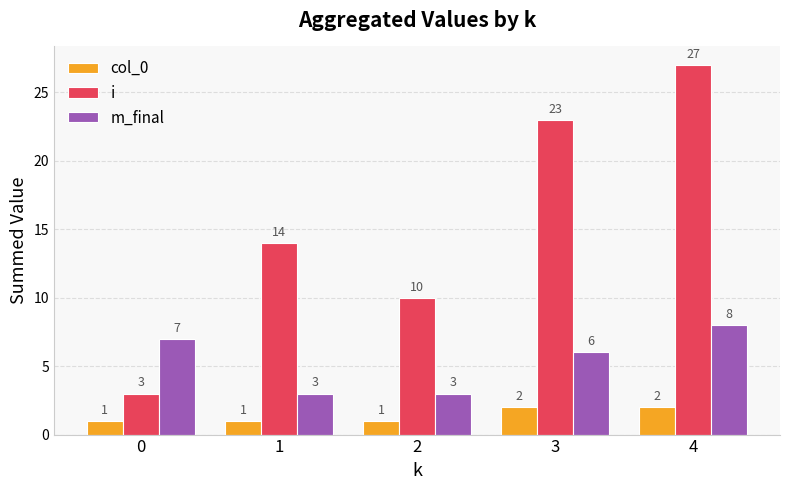

What is the difference between the second highest and minimum values in the m_final series?

4